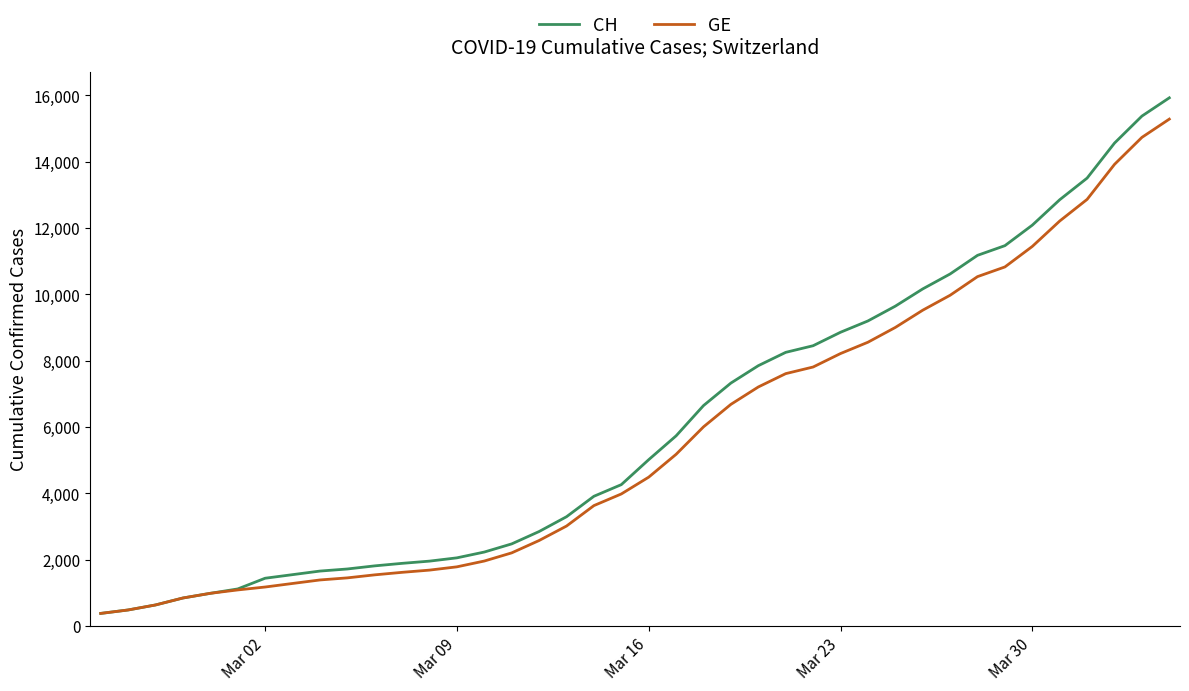

What is the maximum value for GE?

15284